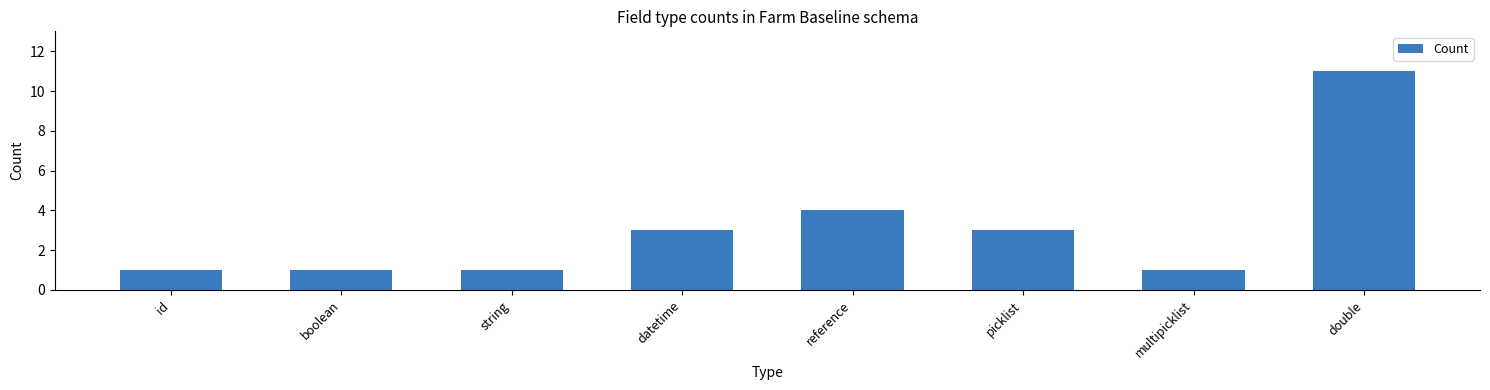

What is the sum of the values at string and multipicklist?

2